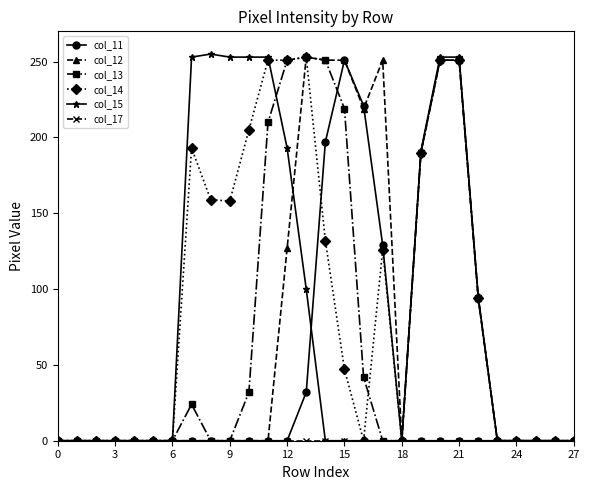

What is the highest value of the col_14 series?

253